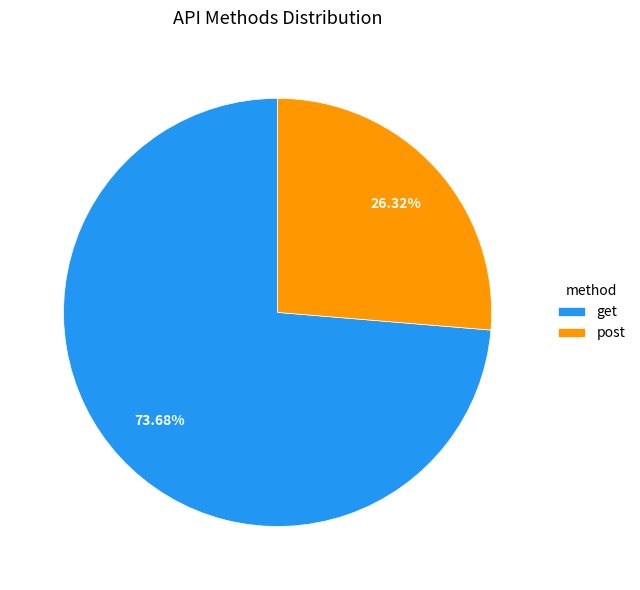

To the nearest percent, what is the average slice percentage?

50%